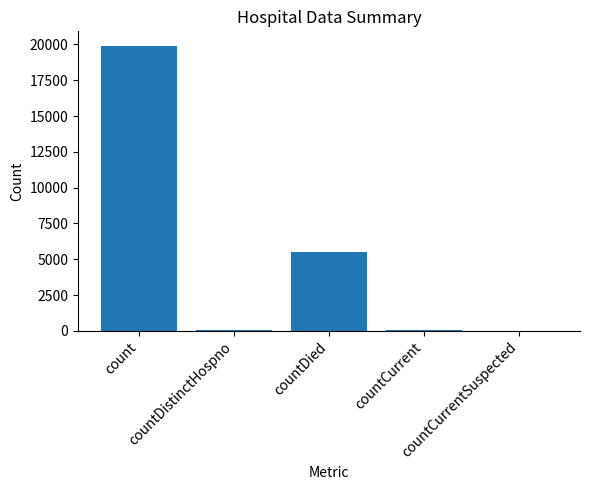

What is the sum of all values?

25503